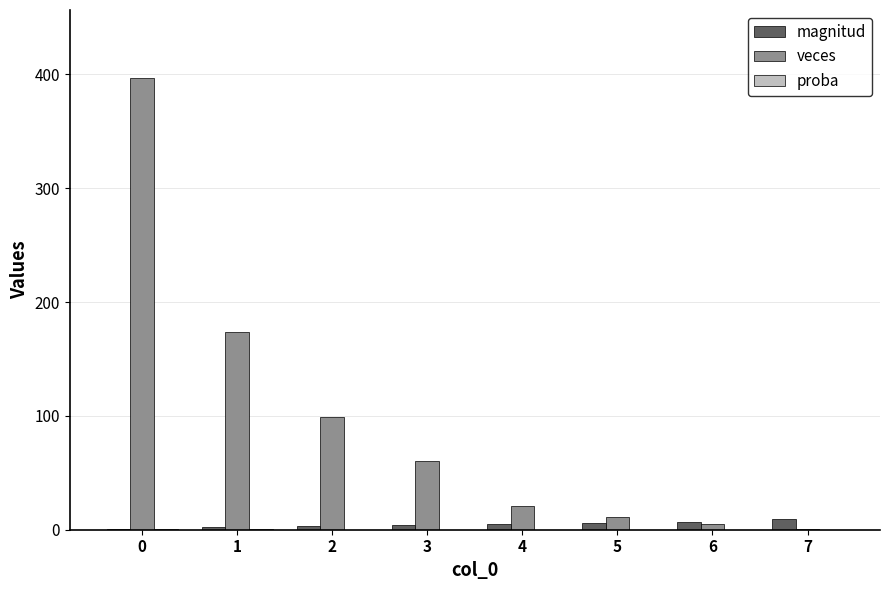

Are the bars grouped side by side (vs. stacked)?

Yes